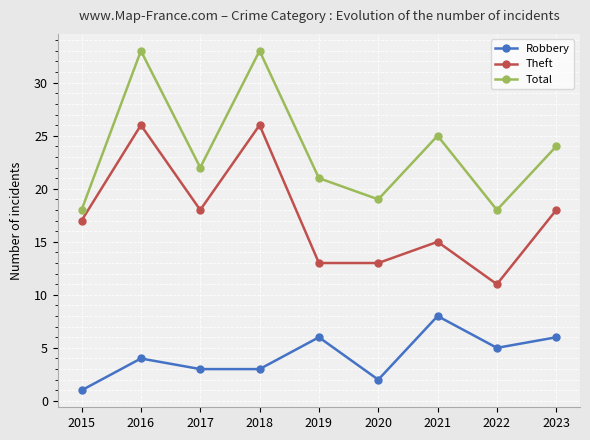

Is this an area chart (filled region under the line)?

No